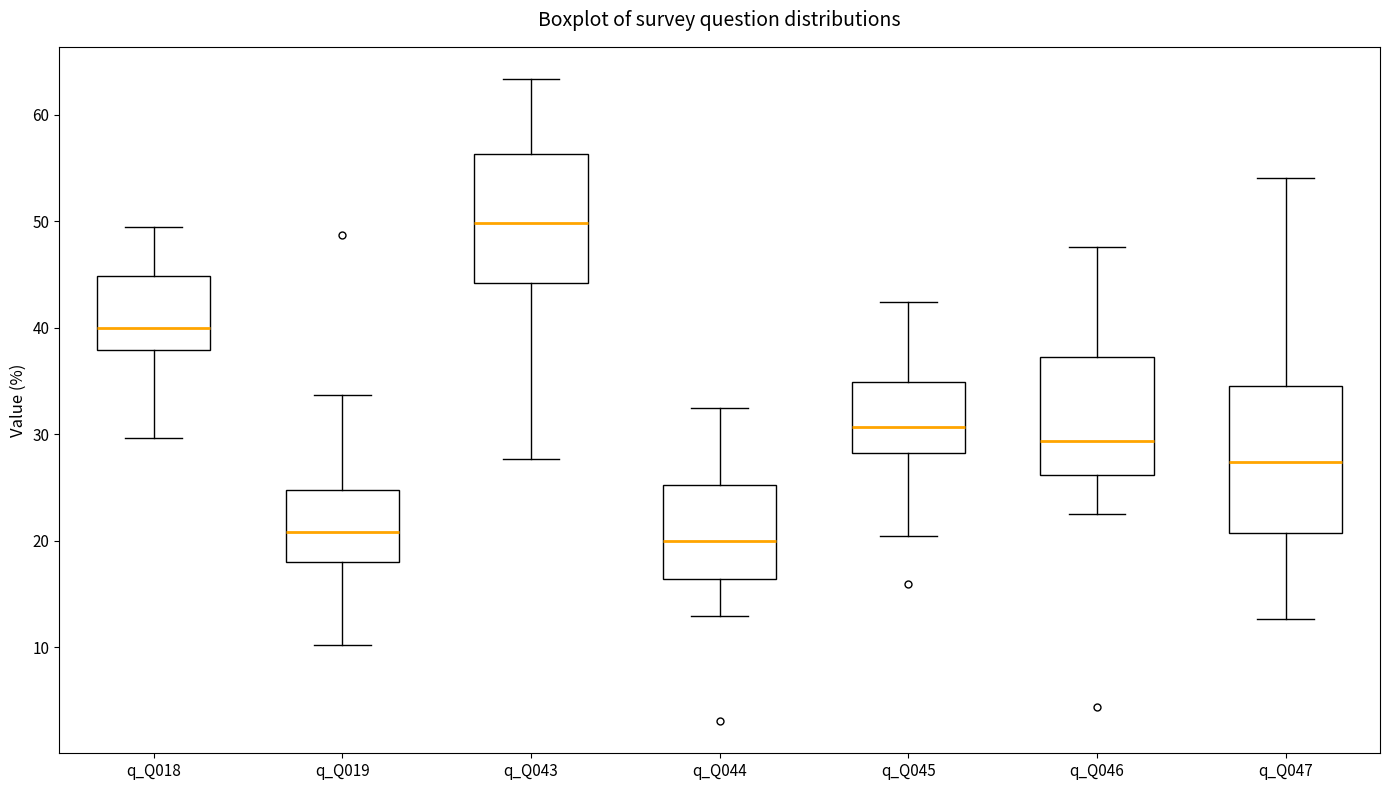

Where is the lower edge of the box for q_Q018 on the y-axis? The values are not printed on the chart, so give them approximately, as read against the axis.

38